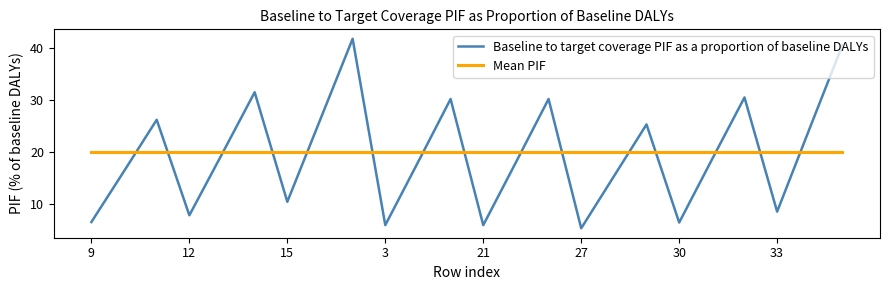

Which series has the widest spread of values?

Baseline to target coverage PIF as a proportion of baseline DALYs